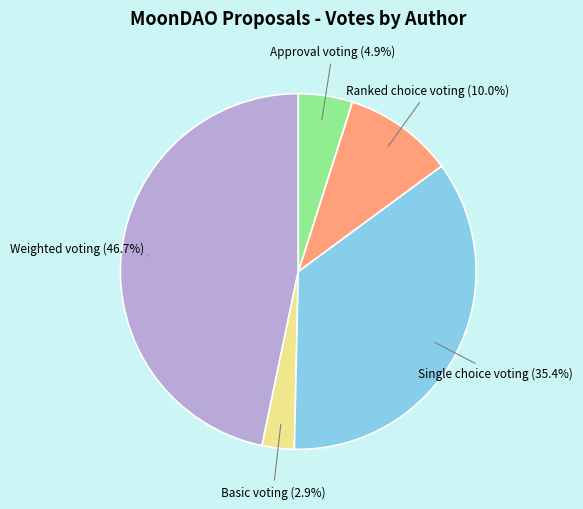

Is there a majority slice in this chart?

No